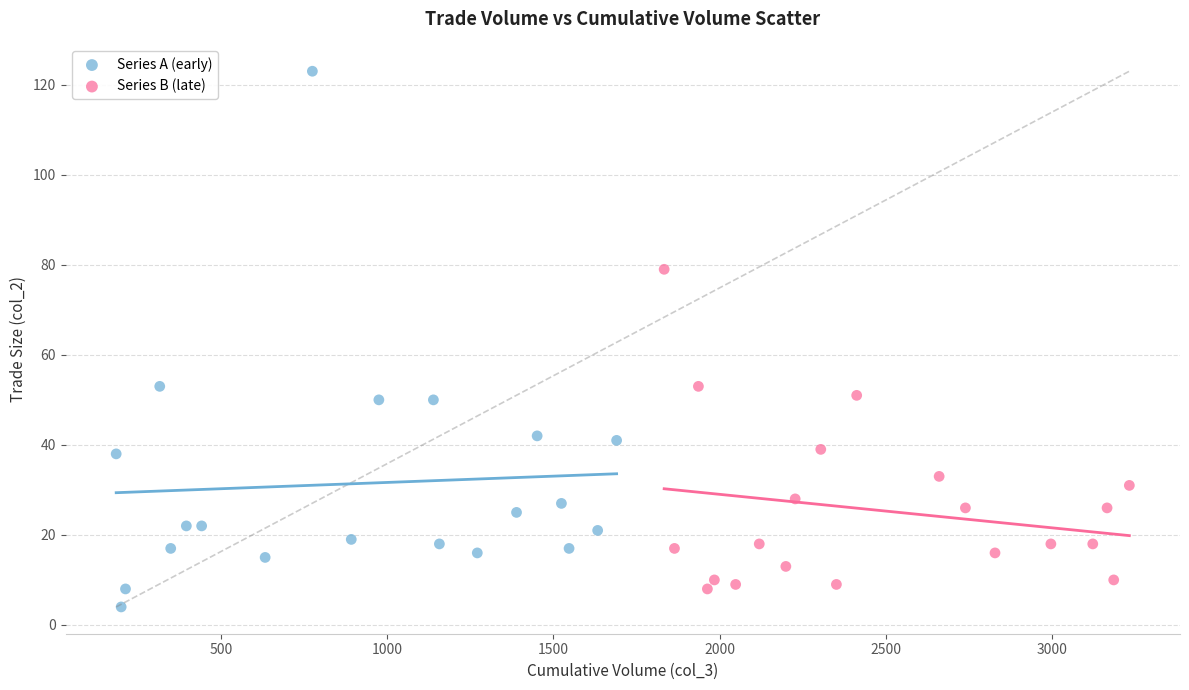

Which series contains the lowest Y value?

Series A (early)